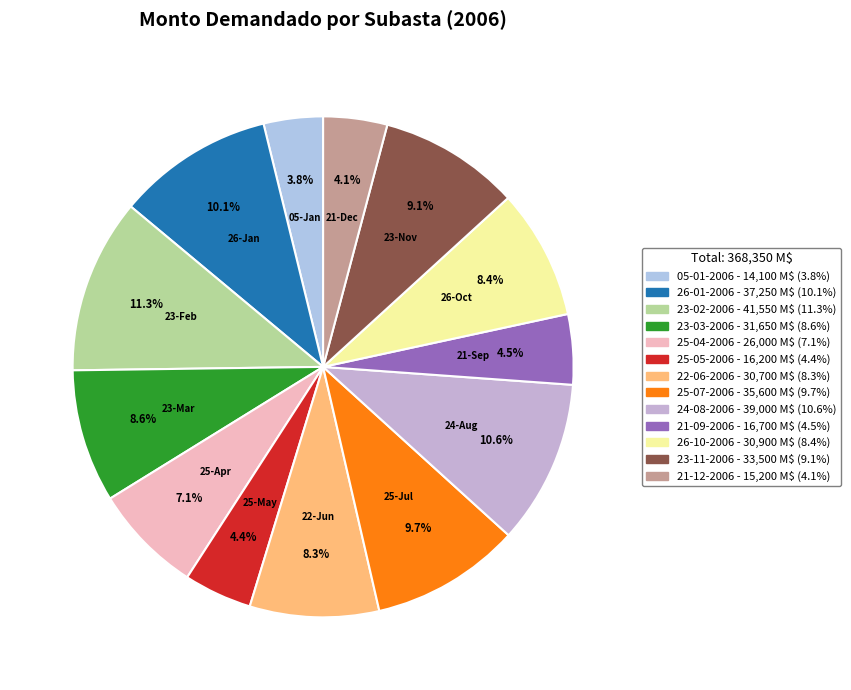

What portion of the pie excludes 26-01-2006?

89.9%